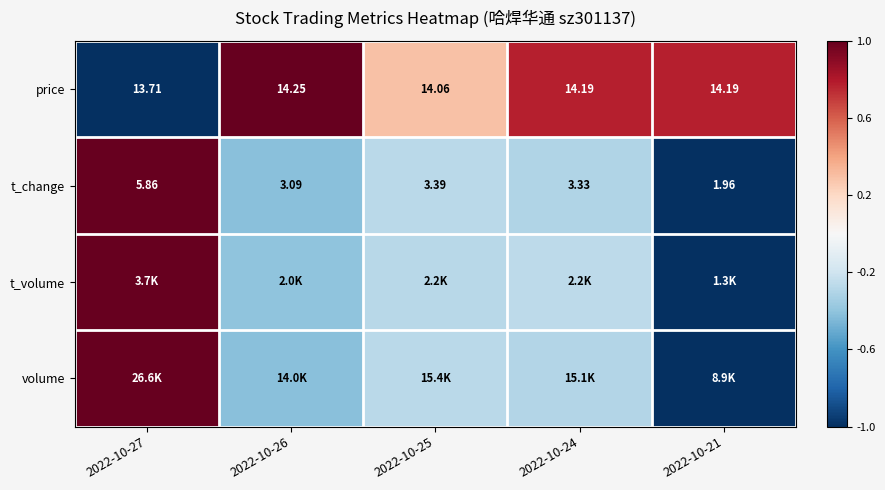

Count the volume values in the range 0 to 1.

1